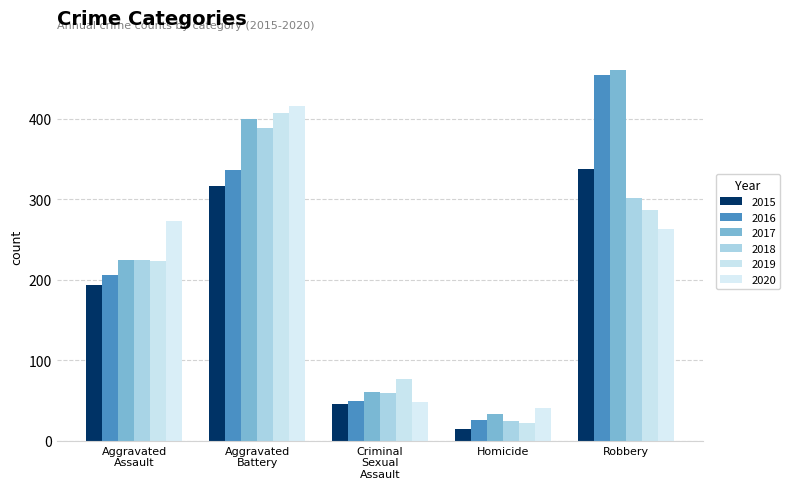

What is the approximate value of 2020 at Robbery, to the nearest 5?

265